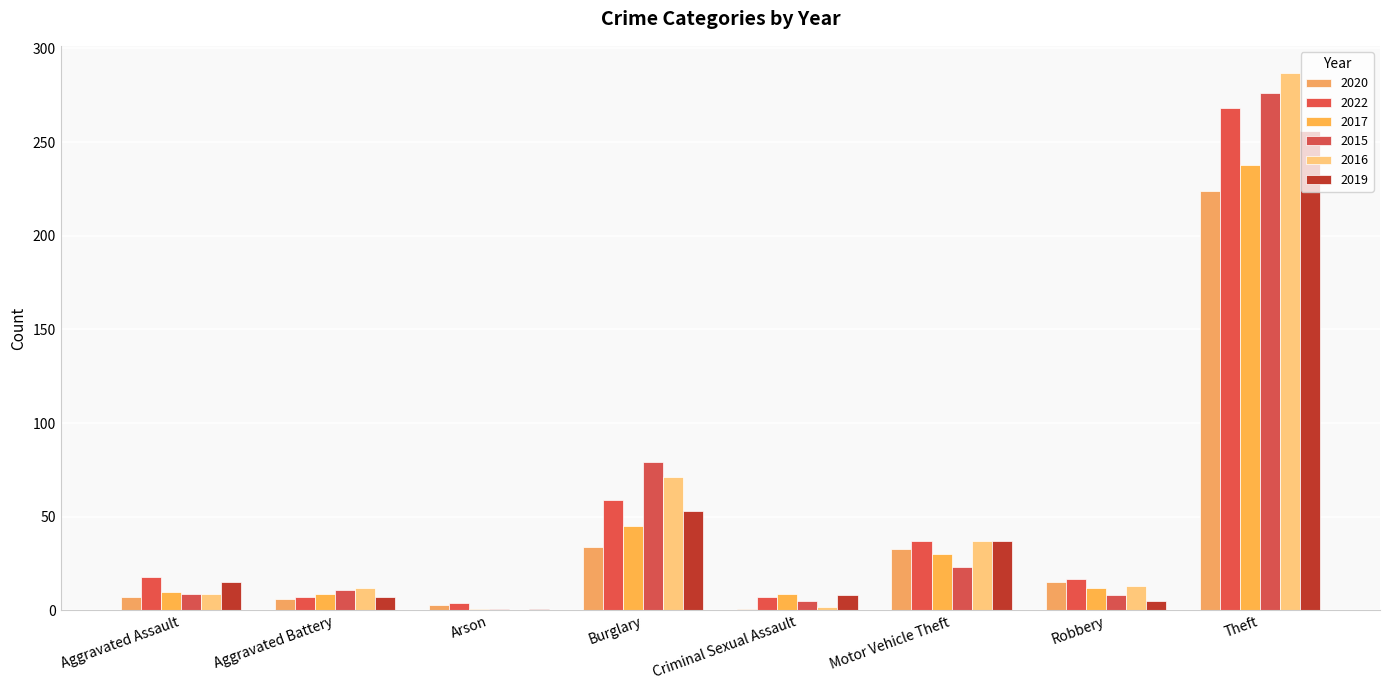

What is the total value across all series at Motor Vehicle Theft?

197